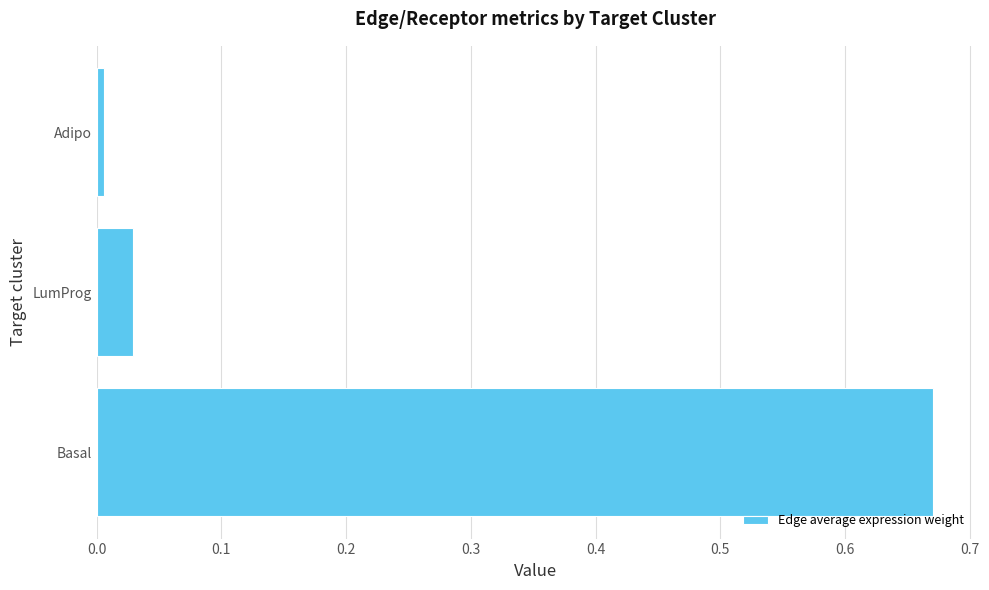

Between Basal and Adipo, which is larger?

Basal